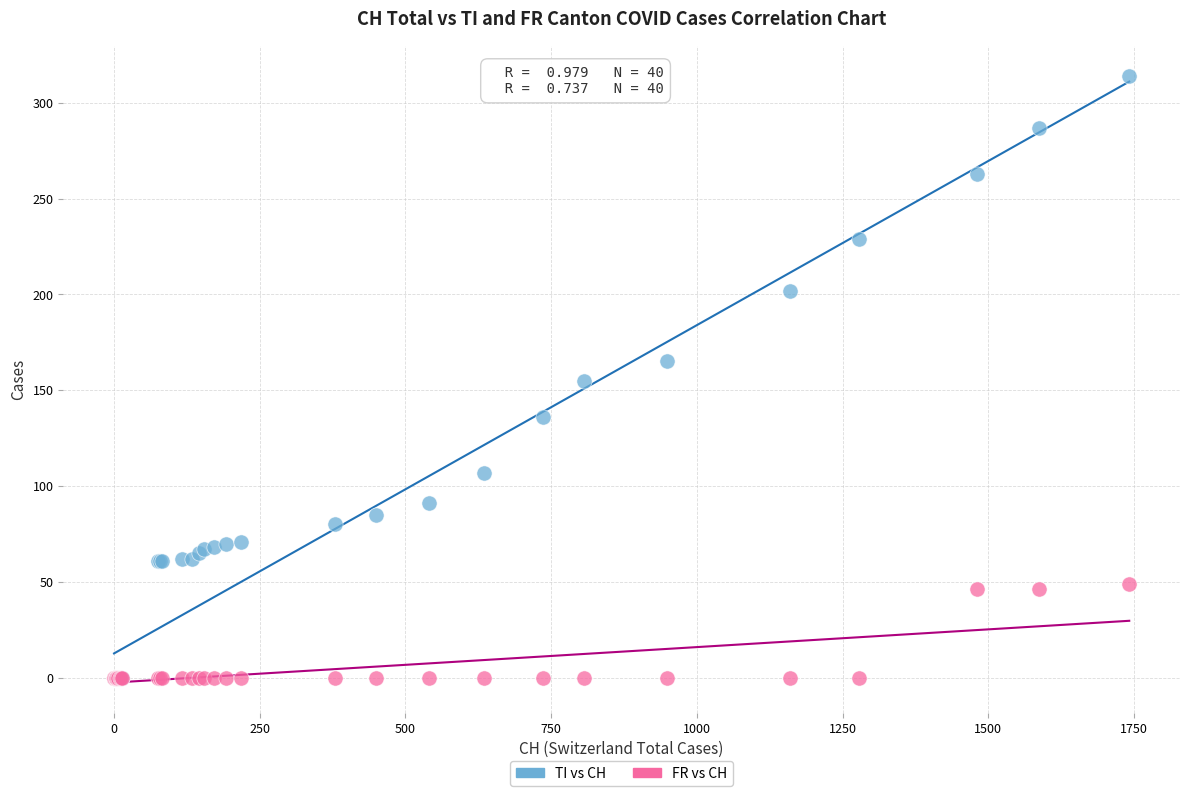

What are all the series names shown in the legend?

TI vs CH, FR vs CH